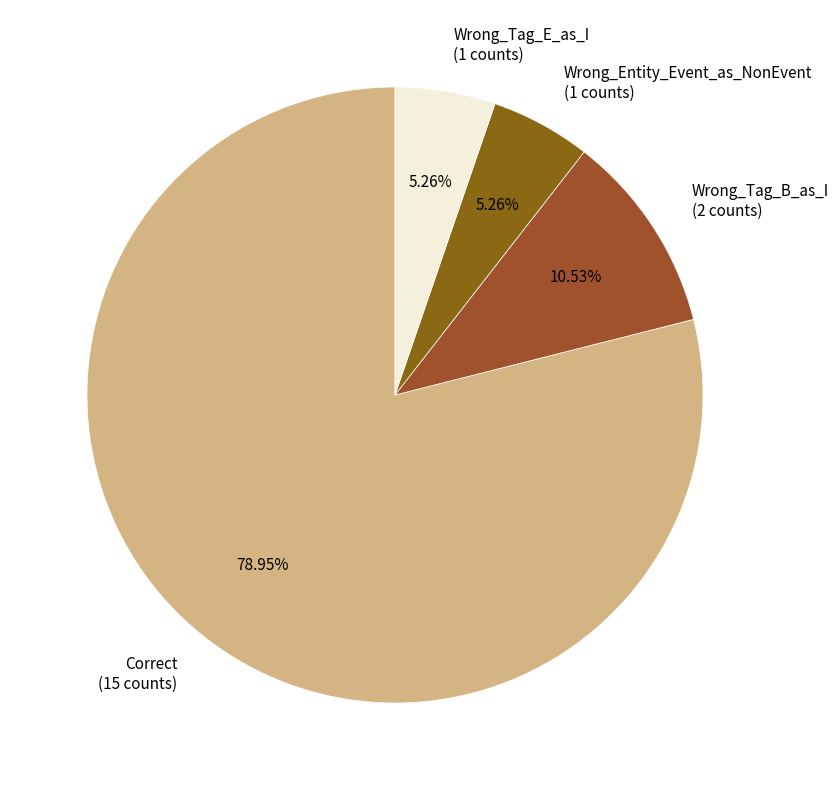

What percentage do Wrong_Tag_B_as_I and Wrong_Tag_E_as_I together represent?

15.8%